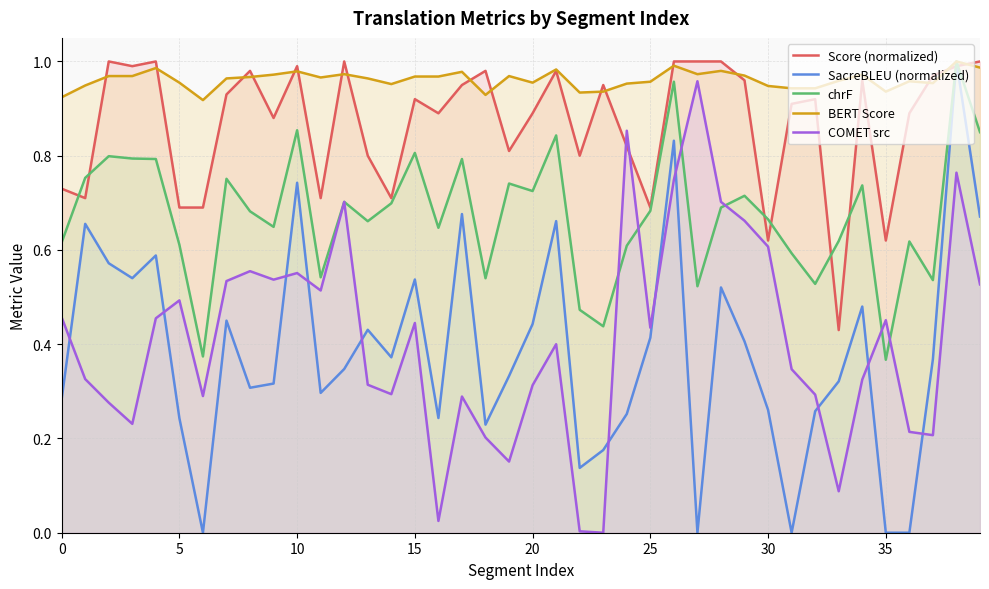

Rank the series by their maximum value, from highest to lowest.

Score (normalized), SacreBLEU (normalized), chrF, BERT Score, COMET src